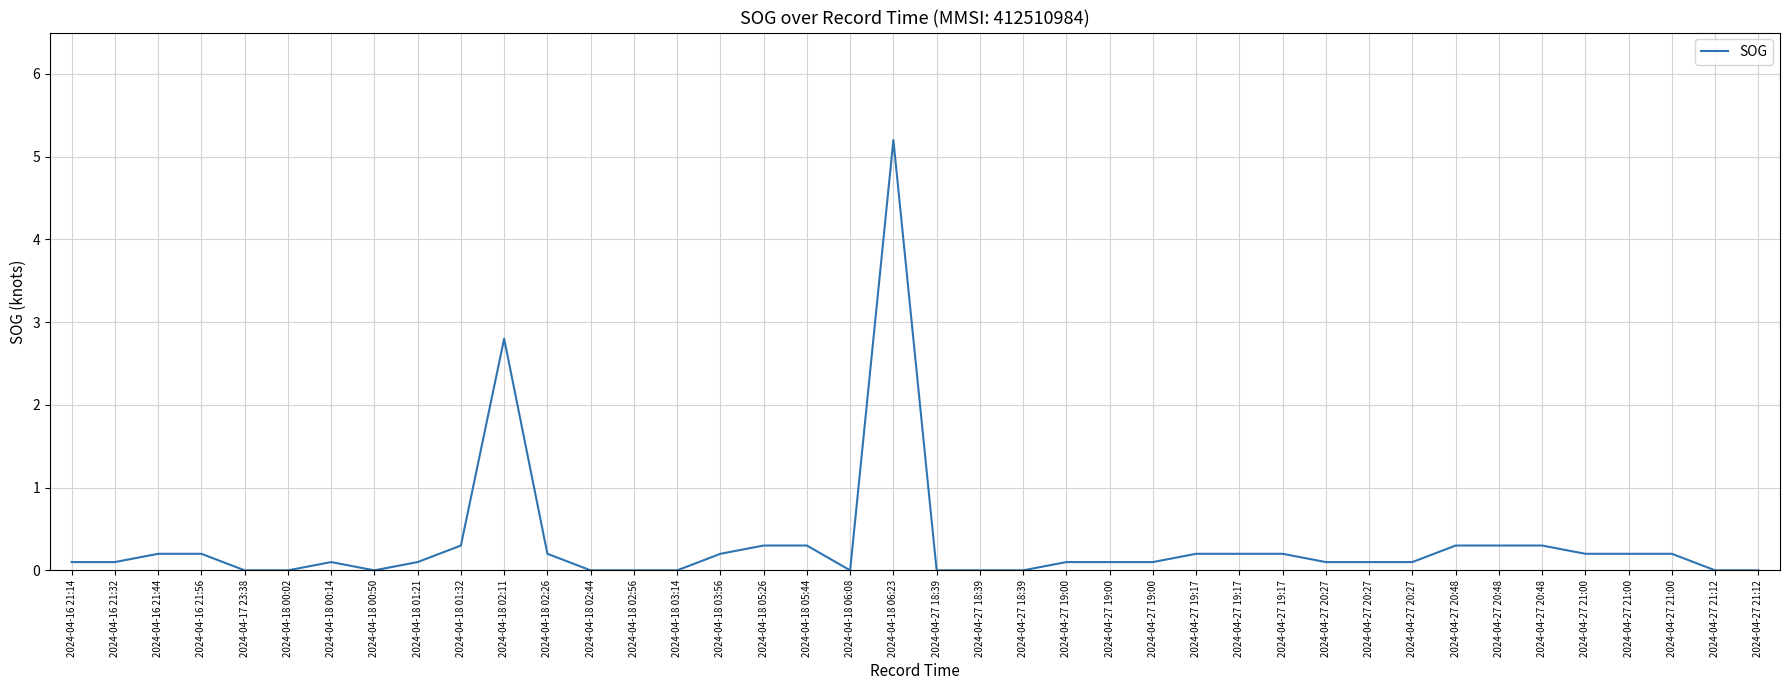

Reading right to left, list all the values displayed in this chart.

2024-04-27 21:12=0.0	2024-04-27 21:12=0.0	2024-04-27 21:00=0.2	2024-04-27 21:00=0.2	2024-04-27 21:00=0.2	2024-04-27 20:48=0.3	2024-04-27 20:48=0.3	2024-04-27 20:48=0.3	2024-04-27 20:27=0.1	2024-04-27 20:27=0.1	2024-04-27 20:27=0.1	2024-04-27 19:17=0.2	2024-04-27 19:17=0.2	2024-04-27 19:17=0.2	2024-04-27 19:00=0.1	2024-04-27 19:00=0.1	2024-04-27 19:00=0.1	2024-04-27 18:39=0.0	2024-04-27 18:39=0.0	2024-04-27 18:39=0.0	2024-04-18 06:23=5.2	2024-04-18 06:08=0.0	2024-04-18 05:44=0.3	2024-04-18 05:26=0.3	2024-04-18 03:56=0.2	2024-04-18 03:14=0.0	2024-04-18 02:56=0.0	2024-04-18 02:44=0.0	2024-04-18 02:26=0.2	2024-04-18 02:11=2.8	2024-04-18 01:32=0.3	2024-04-18 01:21=0.1	2024-04-18 00:50=0.0	2024-04-18 00:14=0.1	2024-04-18 00:02=0.0	2024-04-17 23:38=0.0	2024-04-16 21:56=0.2	2024-04-16 21:44=0.2	2024-04-16 21:32=0.1	2024-04-16 21:14=0.1